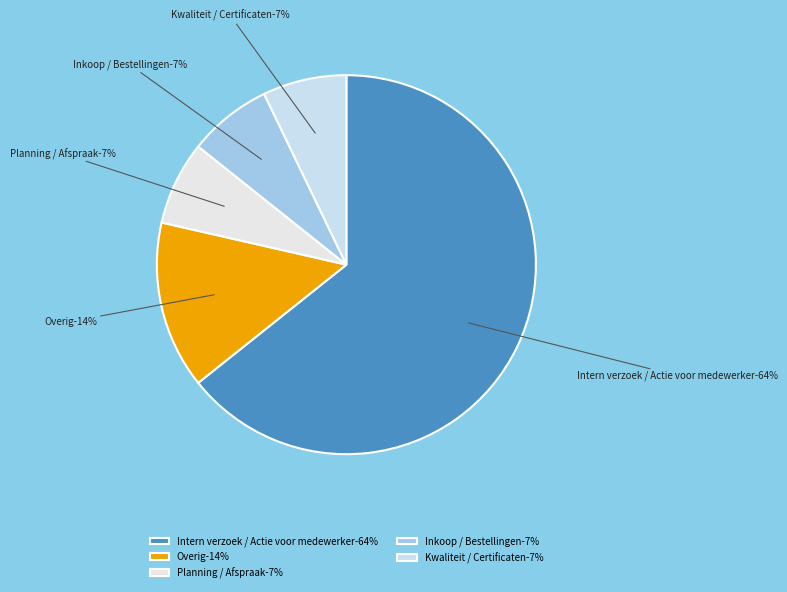

The Kwaliteit / Certificaten slice represents 7% of the pie. True or false?

True